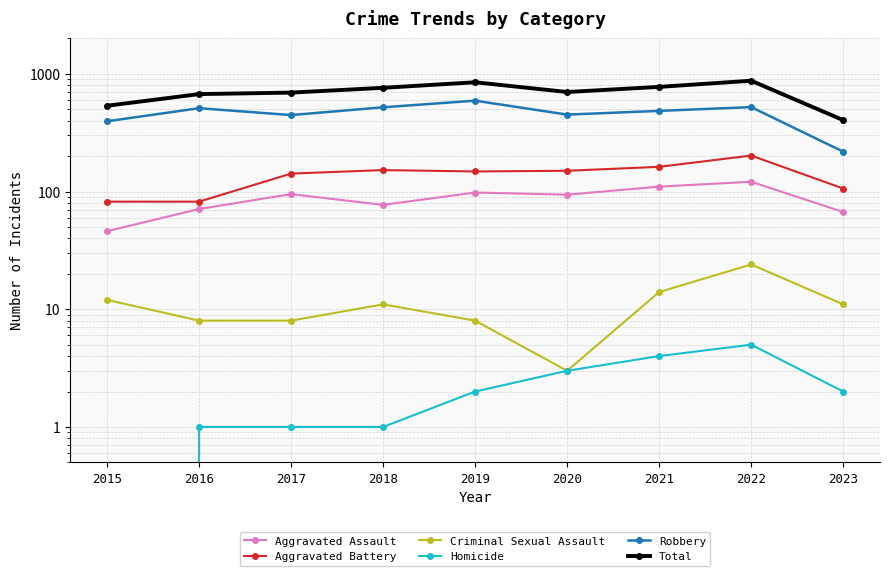

Reading right to left, extract all data points from this chart.

Aggravated Assault: 2023=67	2022=121	2021=110	2020=94	2019=98	2018=77	2017=95	2016=71	2015=46
Aggravated Battery: 2023=106	2022=202	2021=162	2020=150	2019=148	2018=152	2017=142	2016=82	2015=82
Criminal Sexual Assault: 2023=11	2022=24	2021=14	2020=3	2019=8	2018=11	2017=8	2016=8	2015=12
Homicide: 2023=2	2022=5	2021=4	2020=3	2019=2	2018=1	2017=1	2016=1	2015=0
Robbery: 2023=218	2022=521	2021=484	2020=450	2019=591	2018=519	2017=446	2016=510	2015=395
Total: 2023=404	2022=873	2021=774	2020=700	2019=847	2018=760	2017=692	2016=672	2015=535